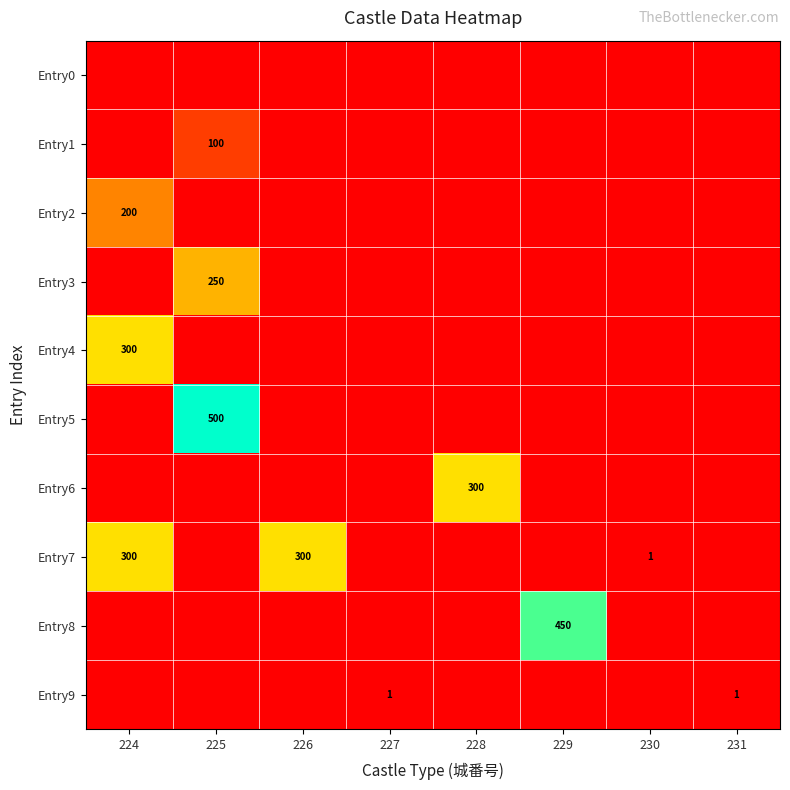

The value of Entry8 at 229 is 231. True or false?

False